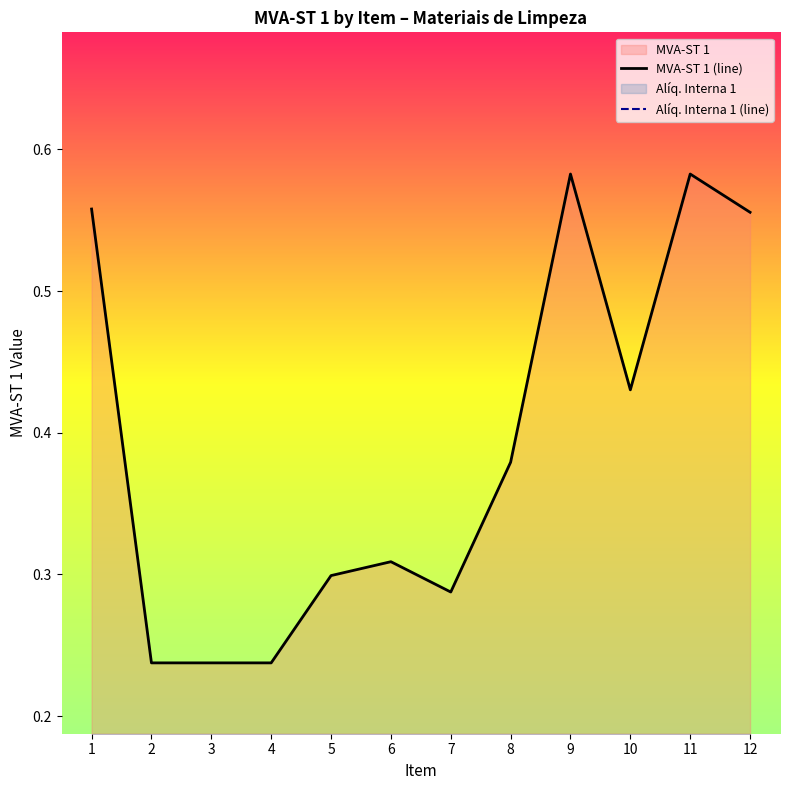

True or false: MVA-ST 1 (line) and Alíq. Interna 1 (line) cross at least once.

False